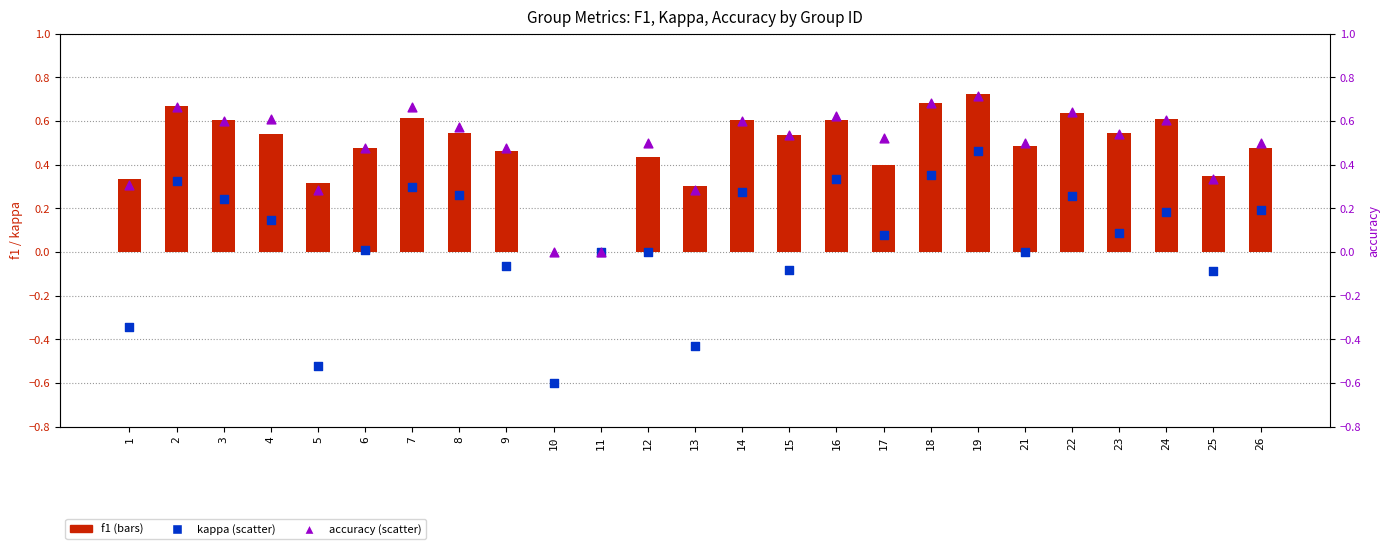

At how many categories does at least one series exceed 0?

23